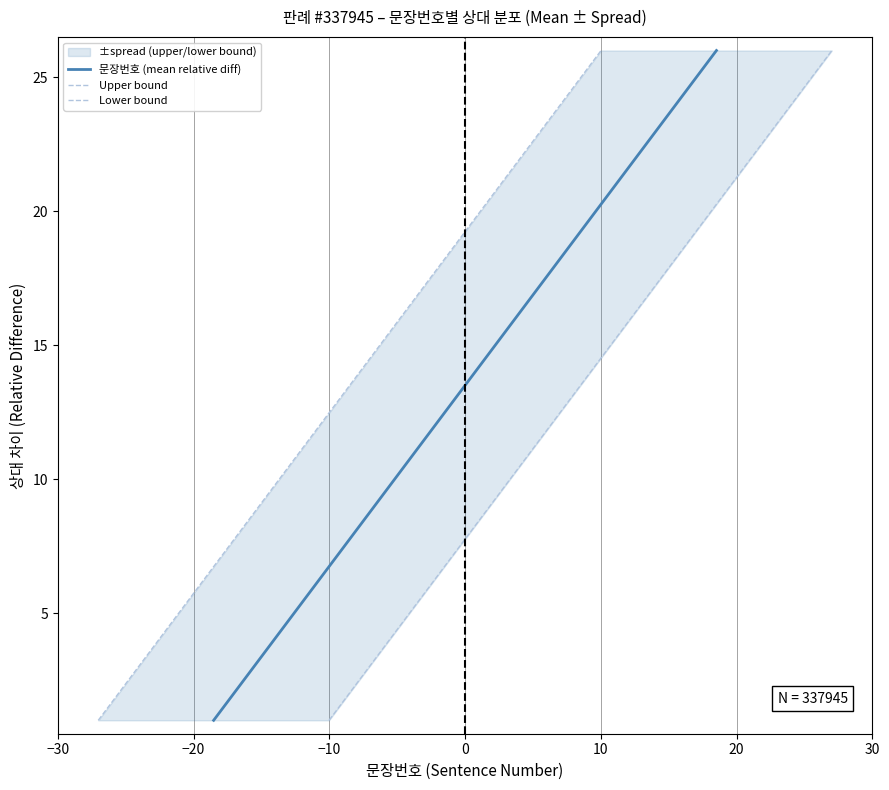

What are all the series names shown in the legend?

문장번호 (mean relative diff), Upper bound, Lower bound